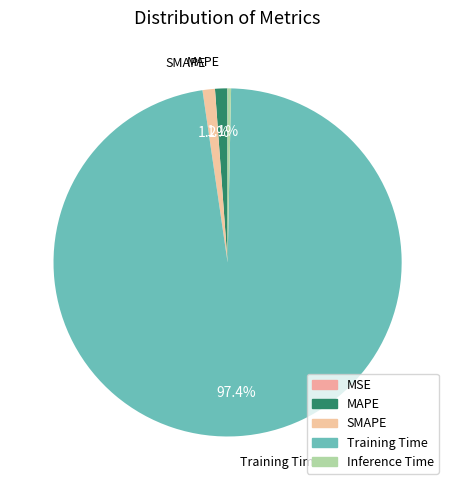

Which has a higher value, Training Time or Inference Time?

Training Time